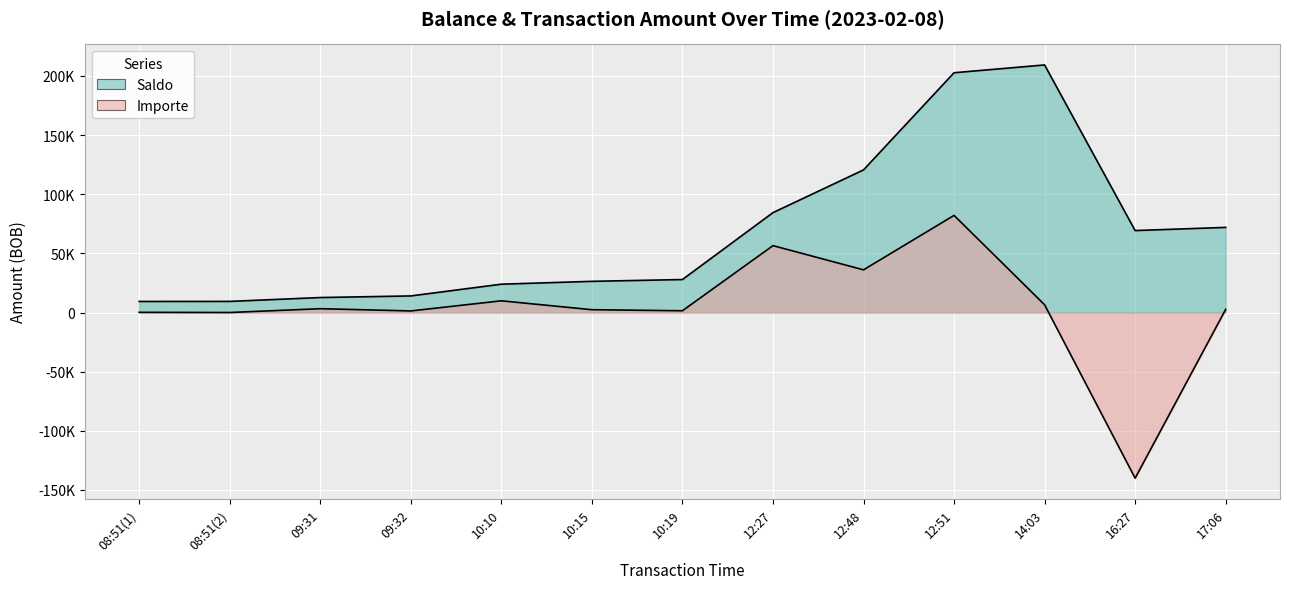

At how many categories does at least one series exceed 106194?

3